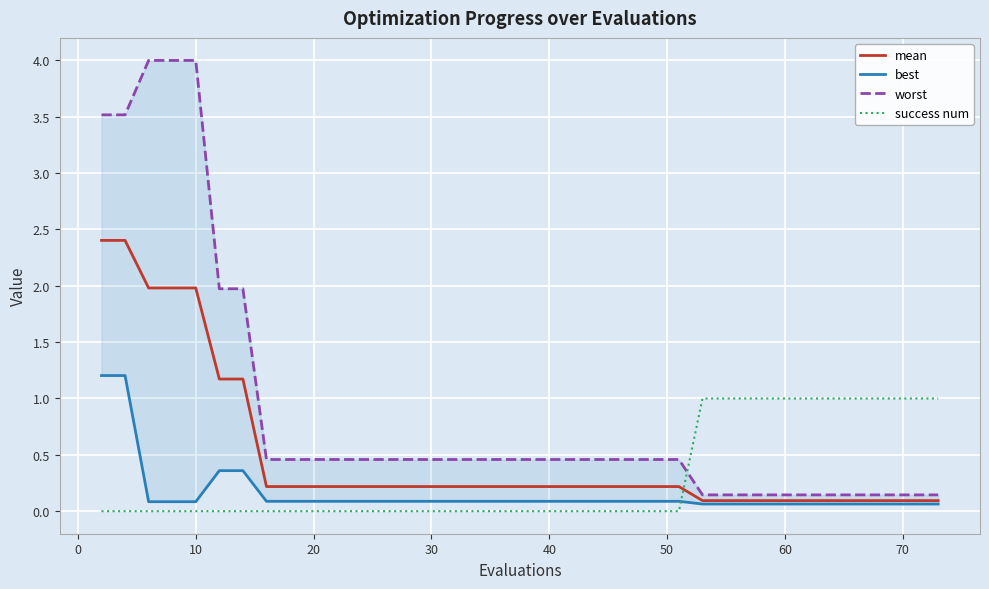

Count the number of categories in the chart.

40